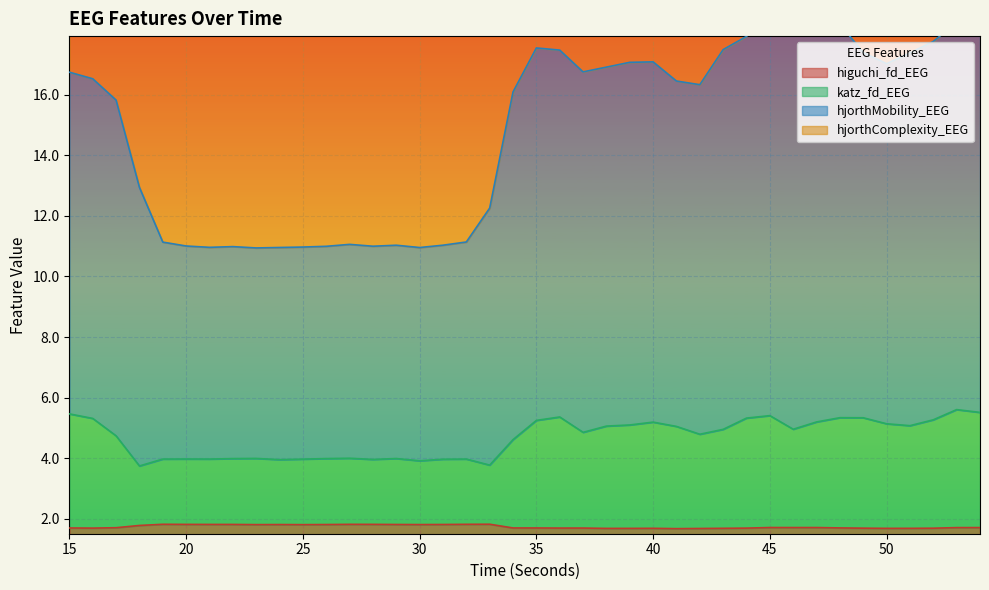

The value of higuchi_fd_EEG at 40 is 0.8. True or false?

False